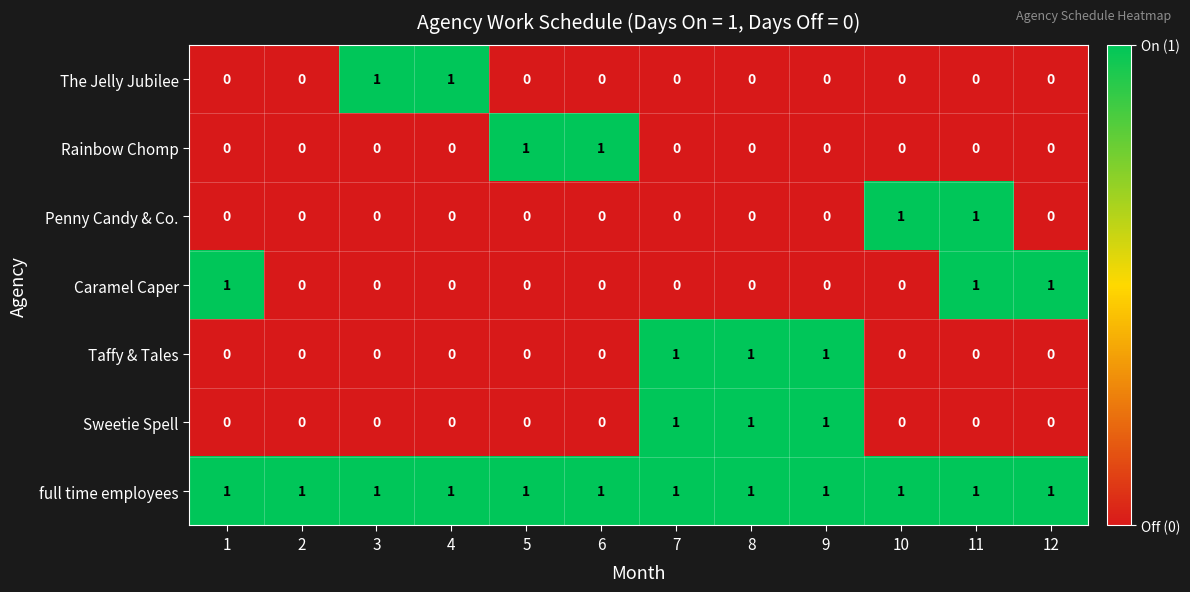

Which series has the largest total across all categories?

full time employees